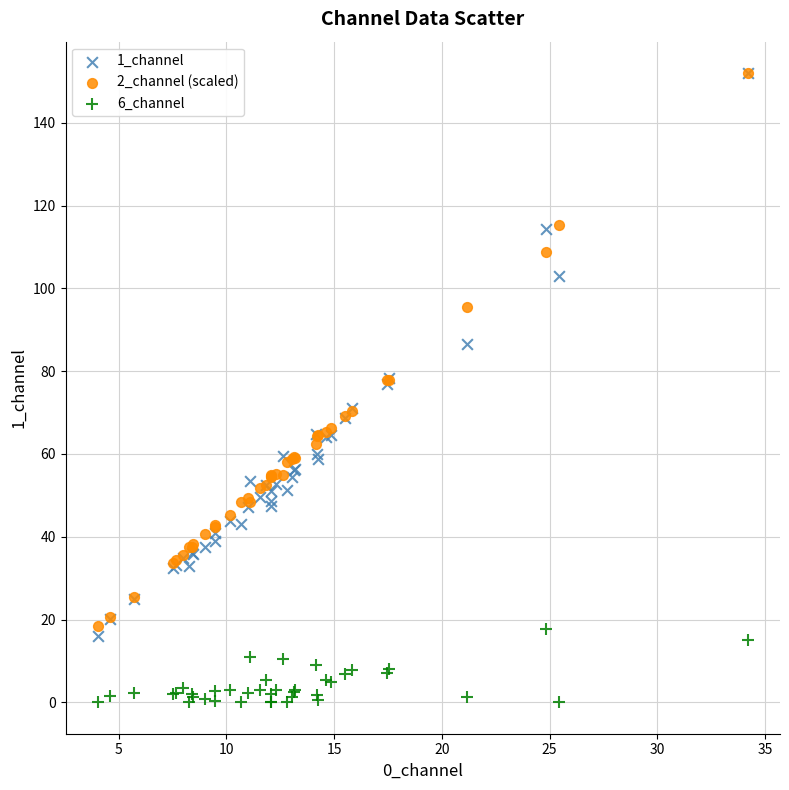

What are all the series names shown in the legend?

1_channel, 2_channel (scaled), 6_channel